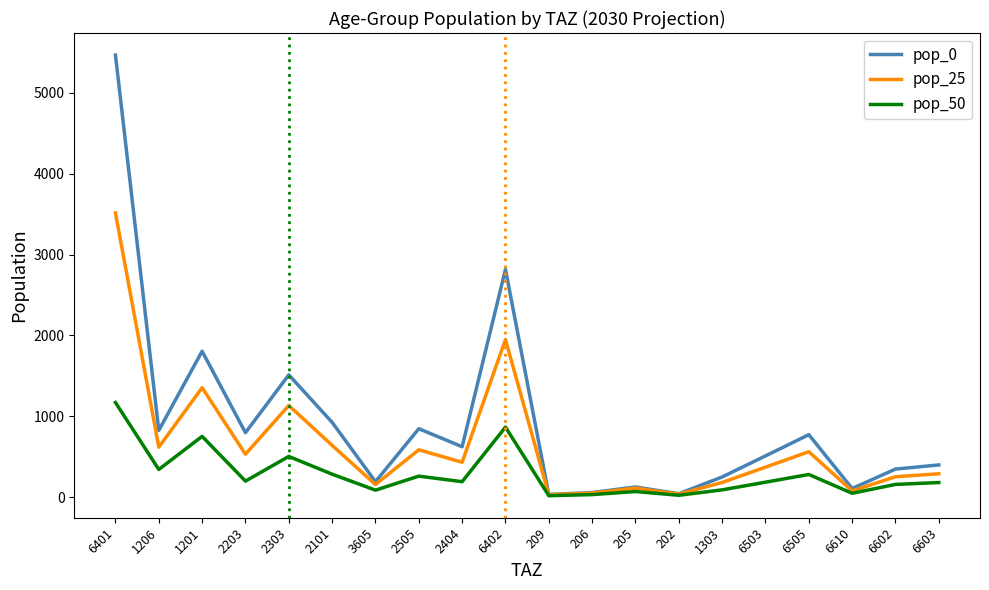

Which label corresponds to the largest value in the chart?

6401